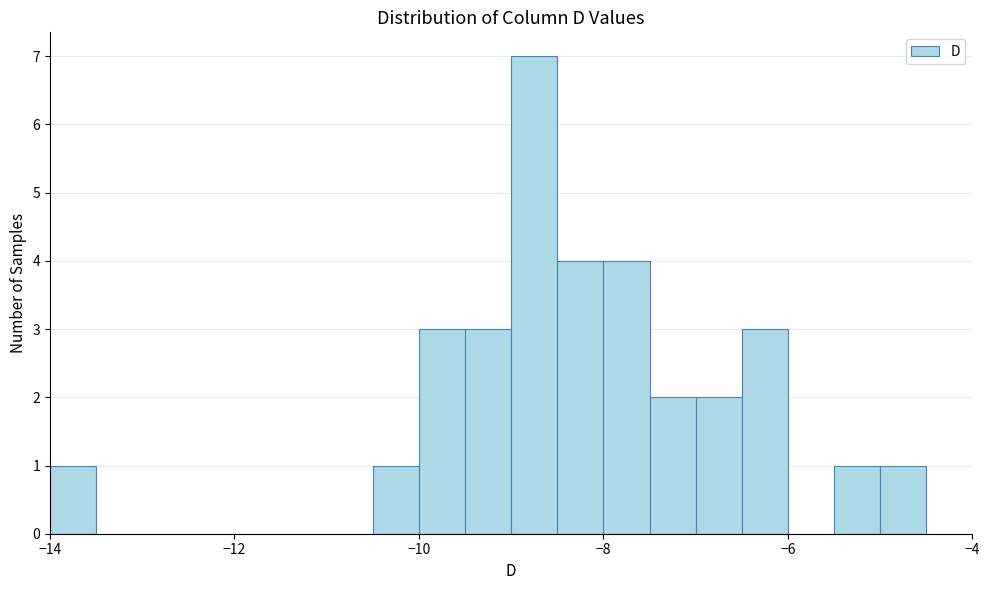

Read against the x-axis, roughly where is the centre of the tallest bar?

-8.8